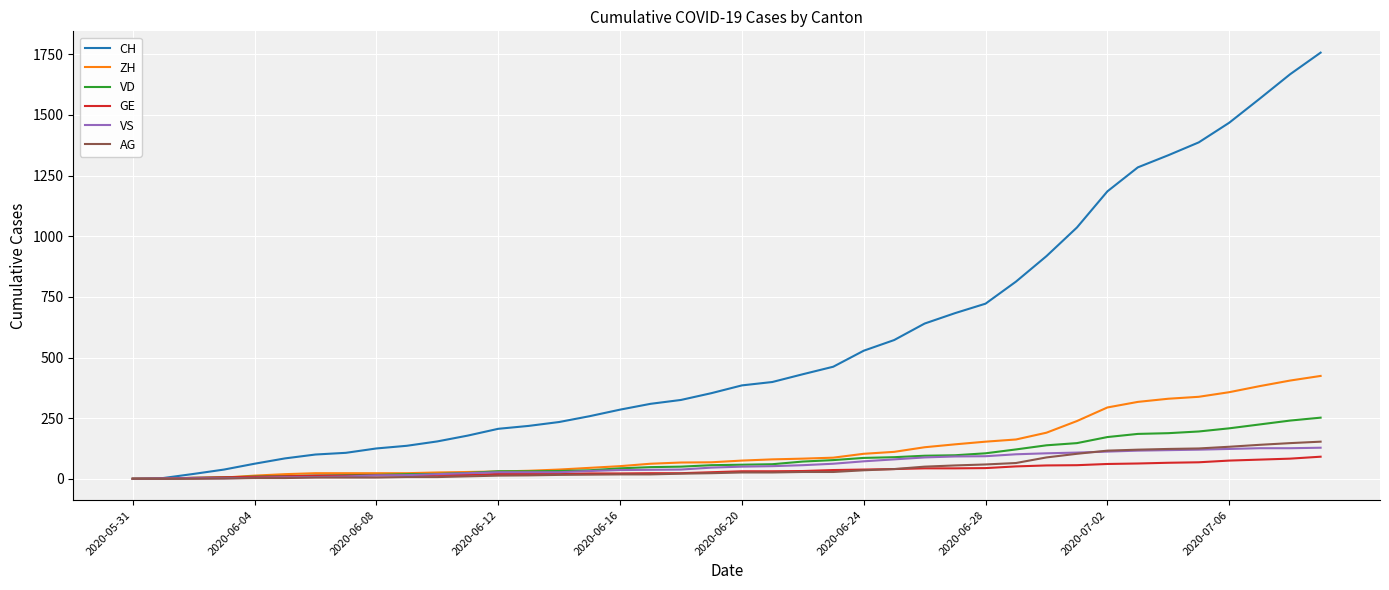

Which series has the largest total across all categories?

CH